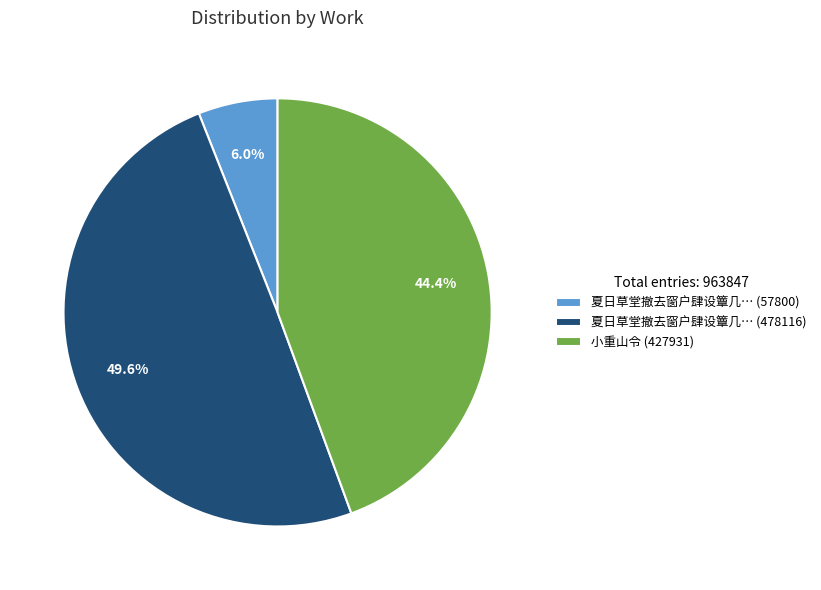

To the nearest percent, what is the difference between the largest and smallest slice percentages?

44%